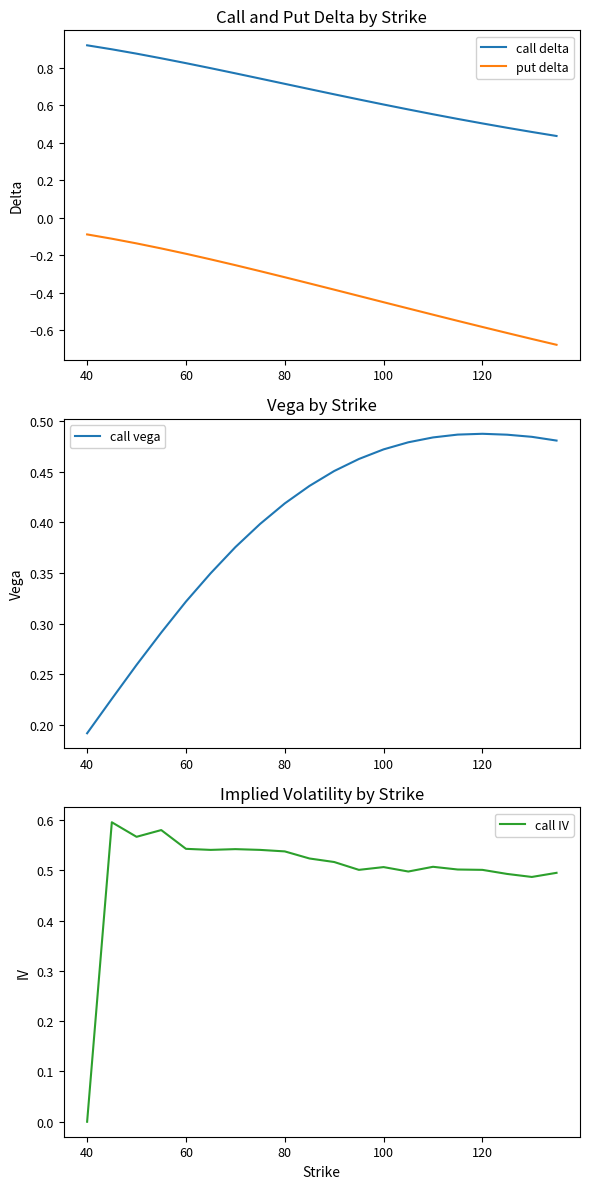

True or false: call delta and put delta cross at least once.

False